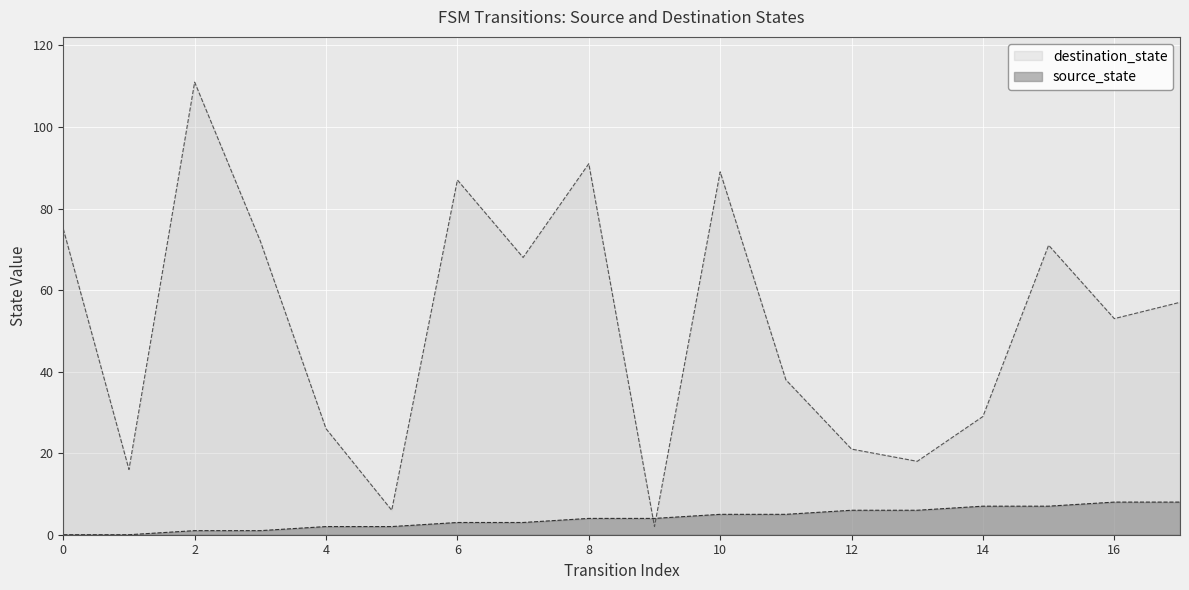

After their last crossing, which series has the higher values: destination_state or source_state?

destination_state